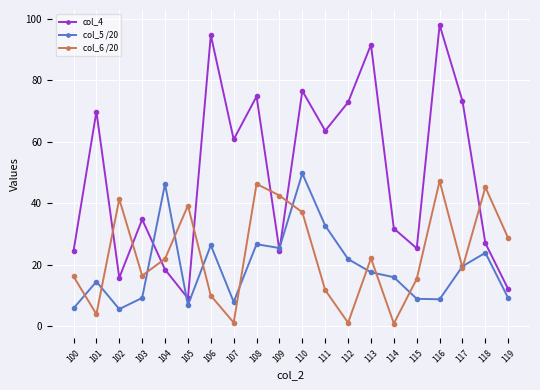

Which series has the widest spread of values?

col_4